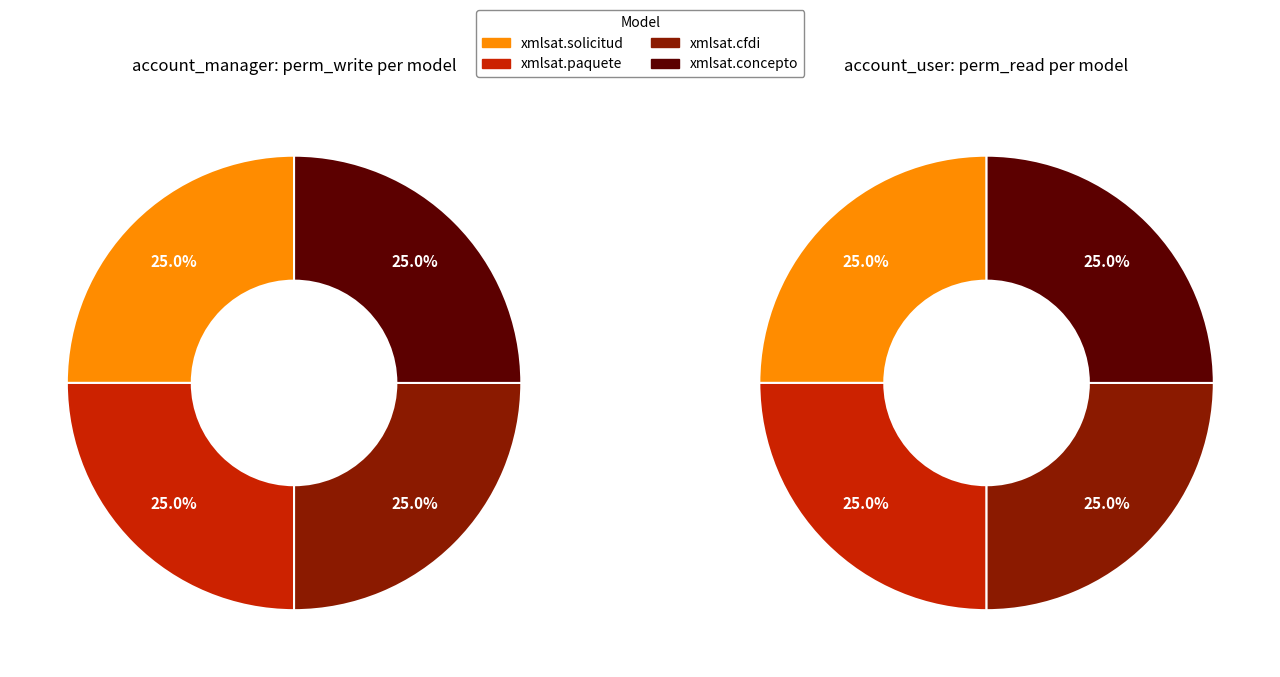

To the nearest percent, what percentage of the pie is xmlsat.cfdi?

25%